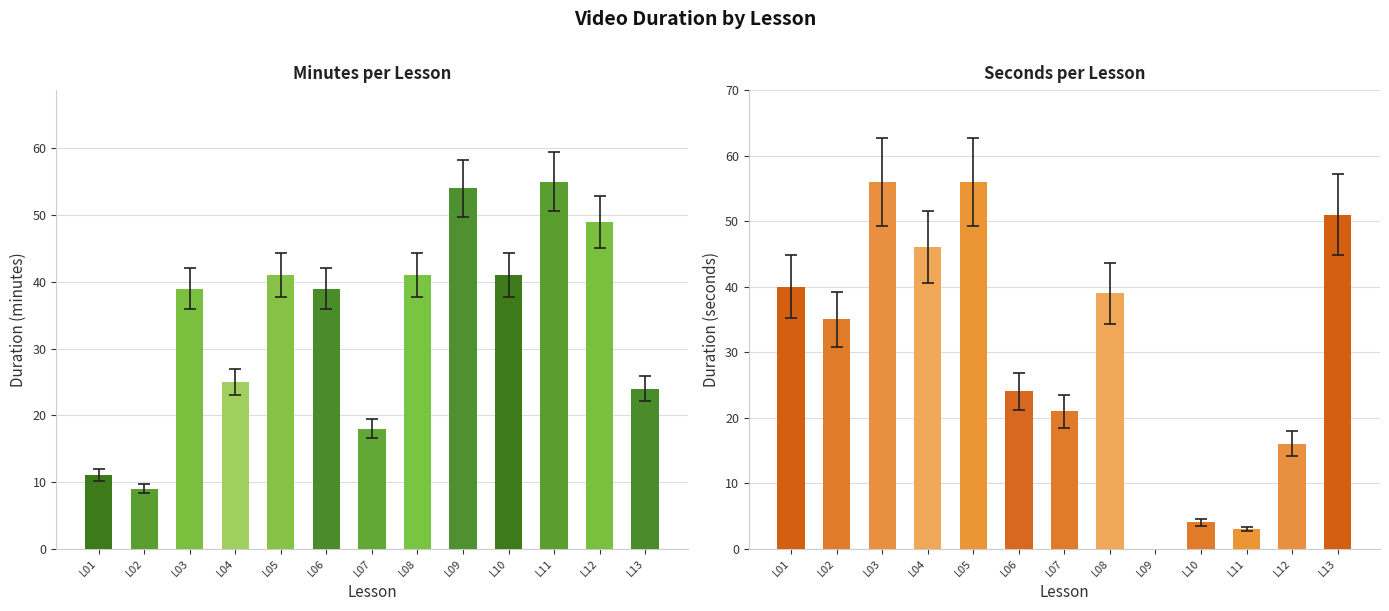

Read the Seconds value at L12, to the nearest 10.

20